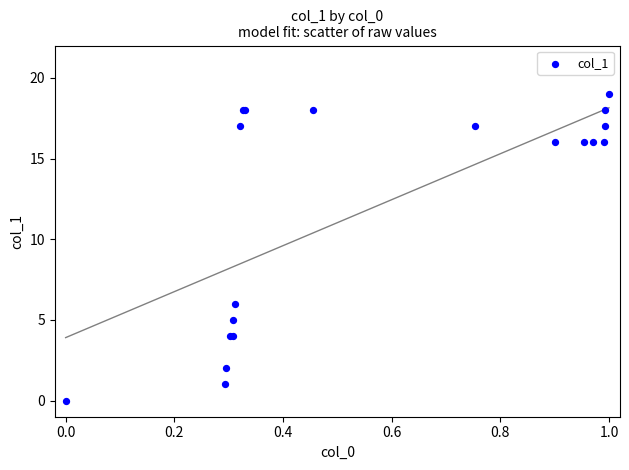

What Y value in the scatter plot is closest to 9?

6